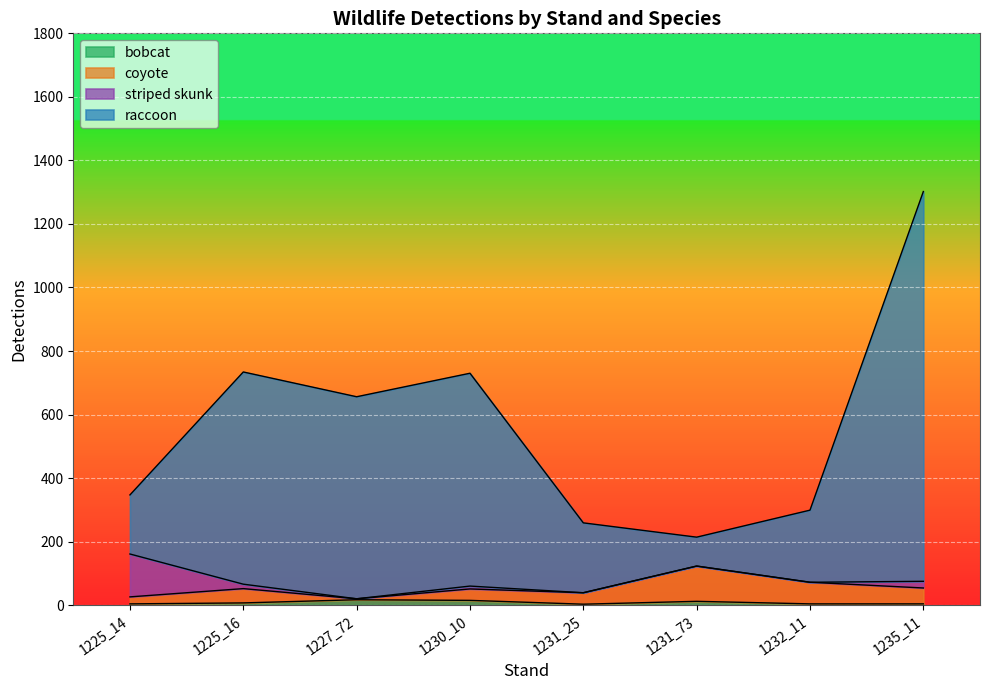

At which category is the sum across all series the highest?

1235_11